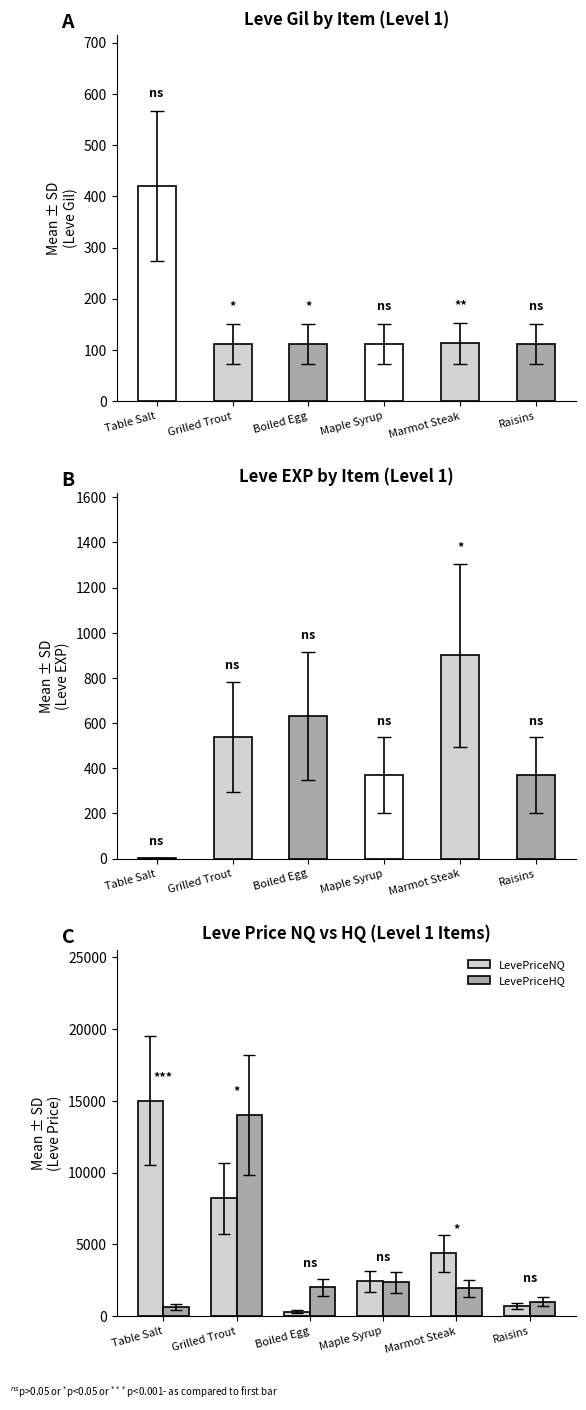

Reading left to right, what are all the values shown in this chart?

Leve Gil: 420.0	112.0	112.0	112.0	113.0	112.0
Leve EXP: 1.0	540.0	630.0	370.0	900.0	370.0
LevePriceNQ: 15000.0	8198.1	297.0	2431.5	4365.4	681.0
LevePriceHQ: 648.0	13995.0	1999.2	2336.2	1922.4	998.6